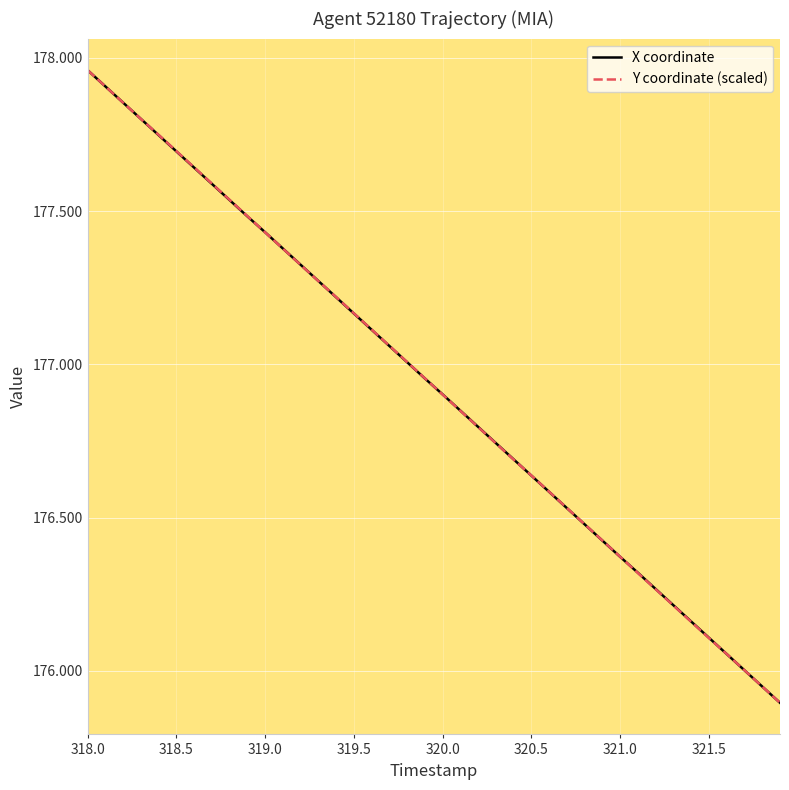

Is this an area chart (filled region under the line)?

No